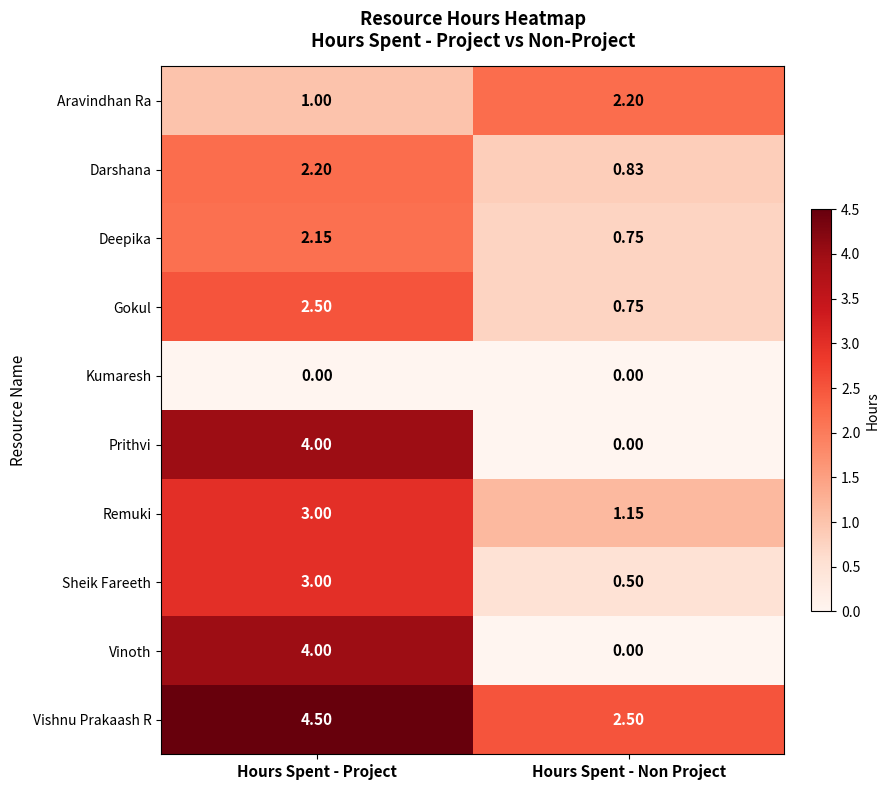

At how many categories does at least one series exceed 3?

1